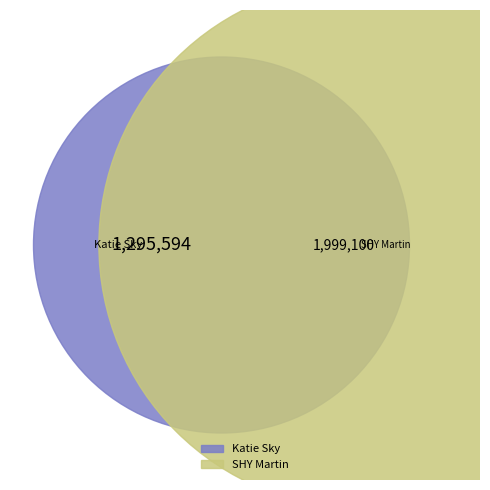

What portion of the pie excludes 1393459?

39.3%